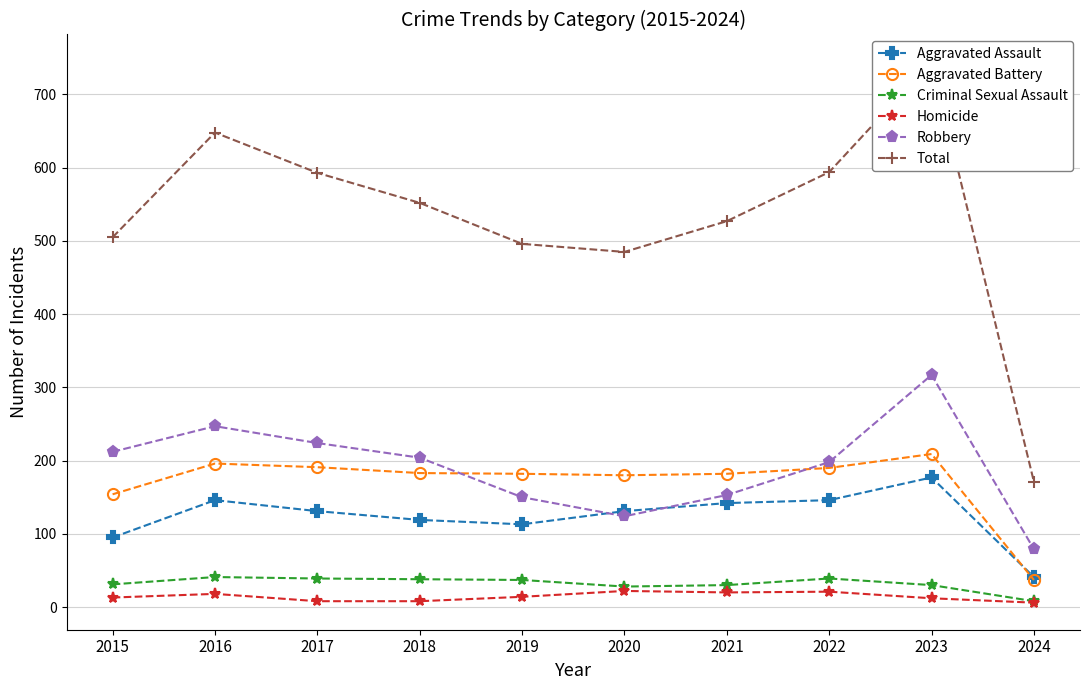

True or false: Total and Aggravated Assault intersect in this chart.

False